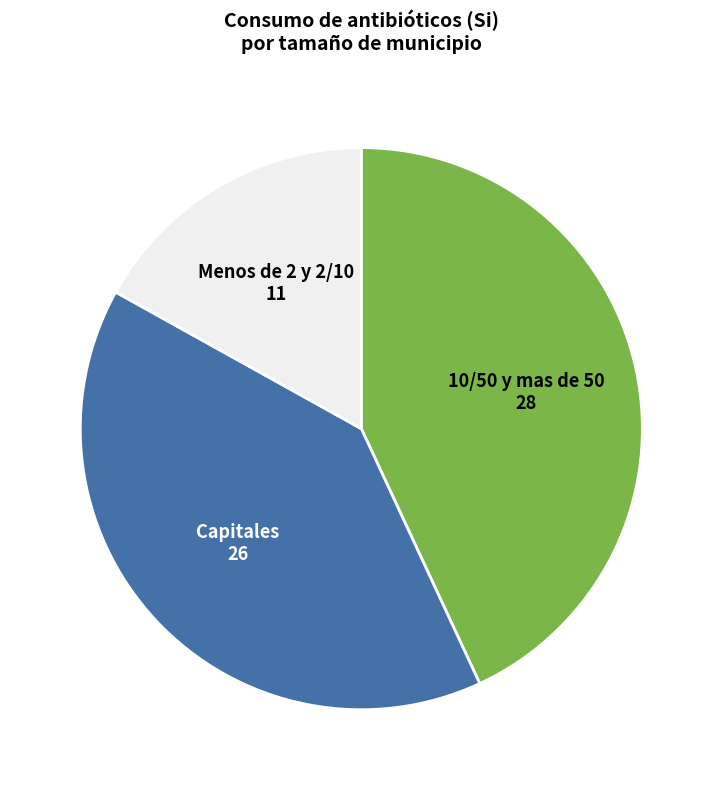

Does any single category account for the majority?

No